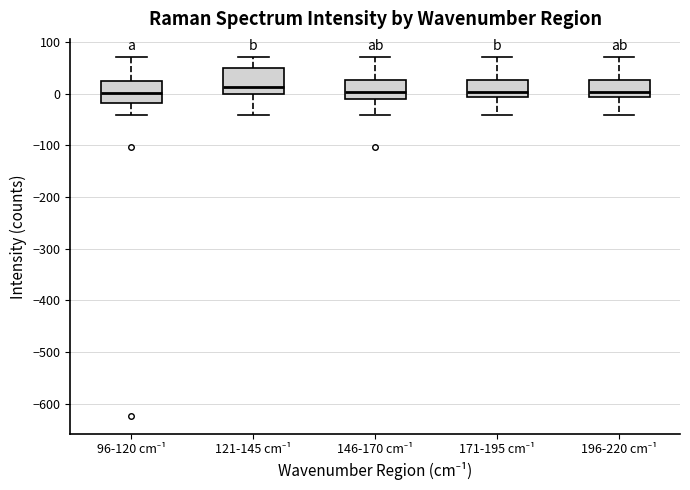

Reading left to right, transcribe this box plot: for each box, give where its median line is, the range the box spans, and where its two whiskers end, as read against the y-axis. The values are not printed on the chart, so give them approximately, as read against the axis.

96-120 cm⁻¹: median 0, box -20 to 20, whiskers -40 to 70
121-145 cm⁻¹: median 10, box 0 to 50, whiskers -40 to 70
146-170 cm⁻¹: median 0, box -10 to 30, whiskers -40 to 70
171-195 cm⁻¹: median 0, box -10 to 30, whiskers -40 to 70
196-220 cm⁻¹: median 0, box -10 to 30, whiskers -40 to 70